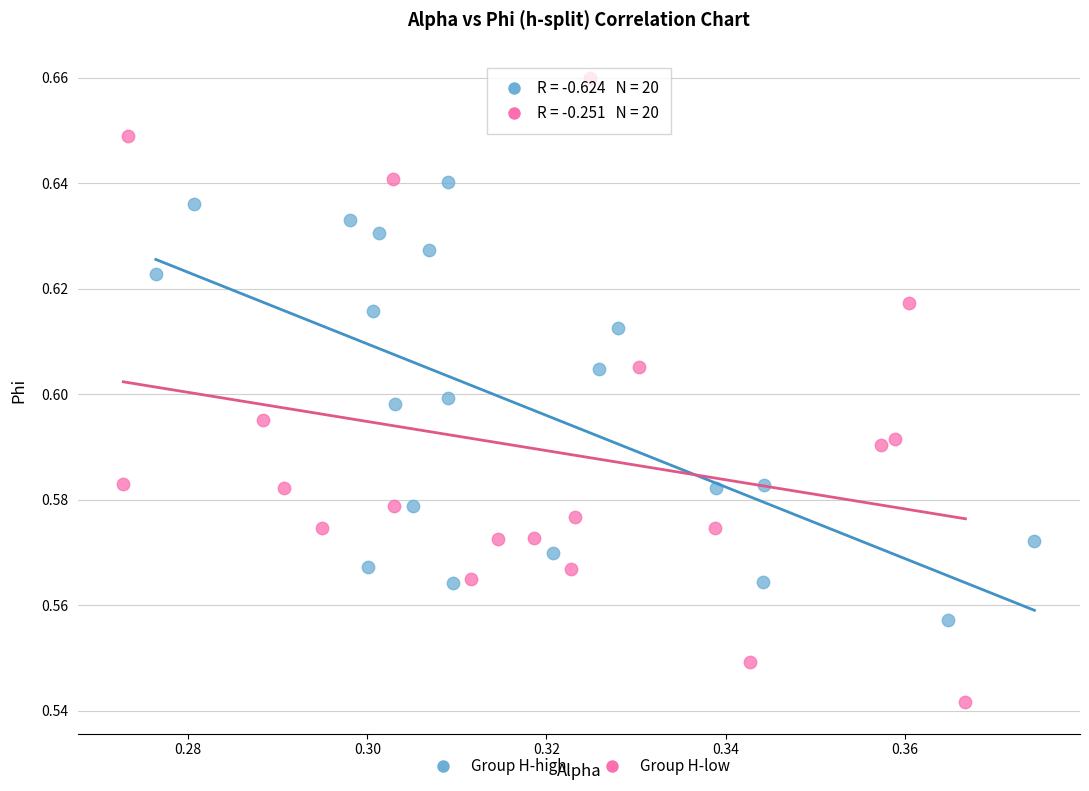

Which series has the widest spread of Y values?

Group H-low